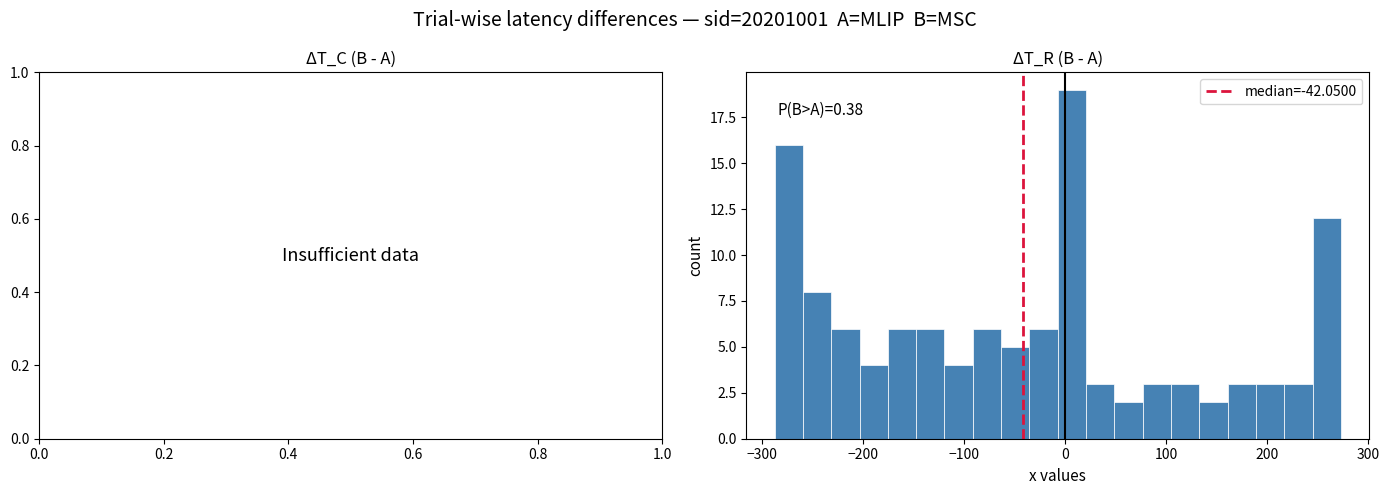

Read against the x-axis, roughly where is the centre of the tallest bar?

10